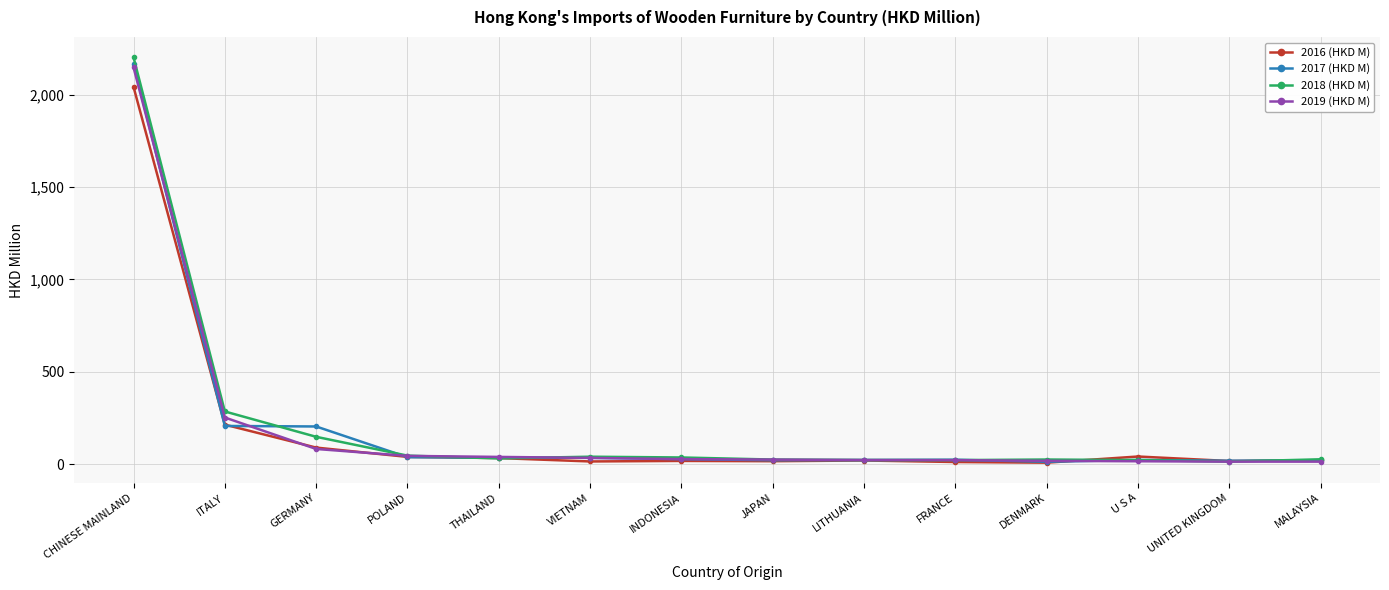

Count the number of data series in this chart.

4